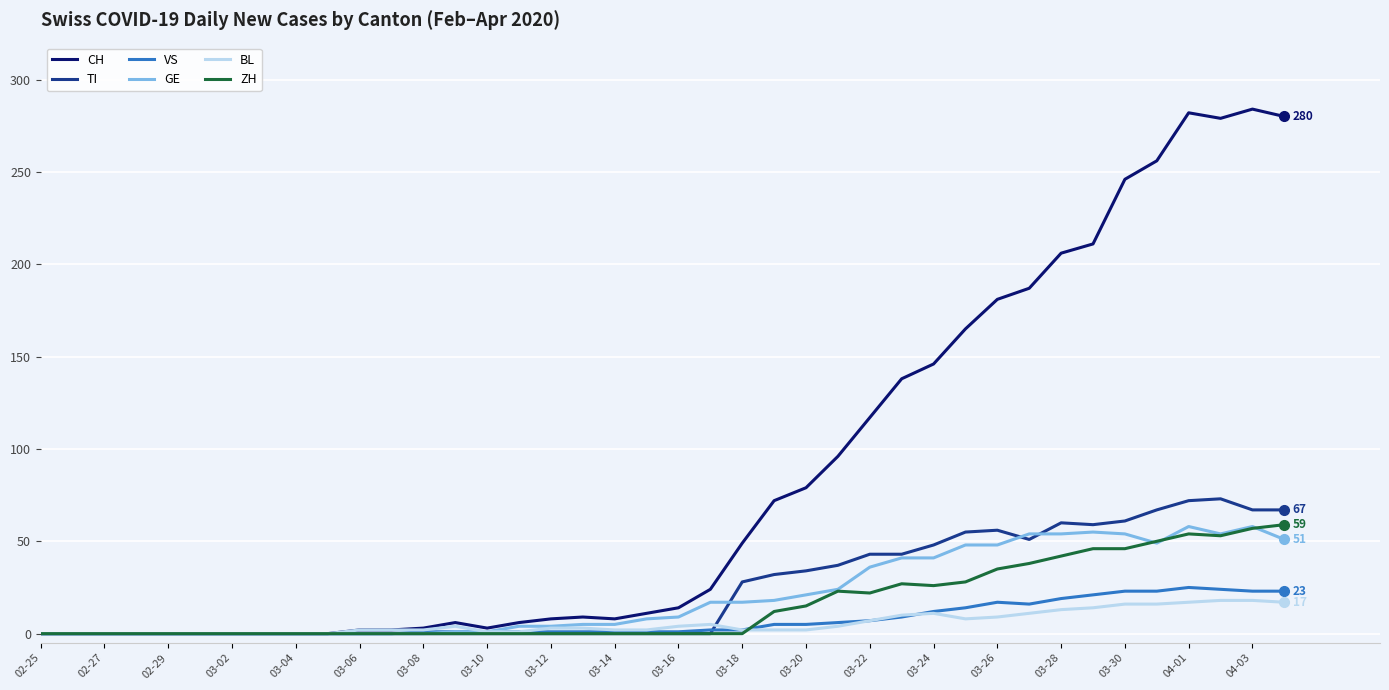

Which series has the widest spread of values?

CH